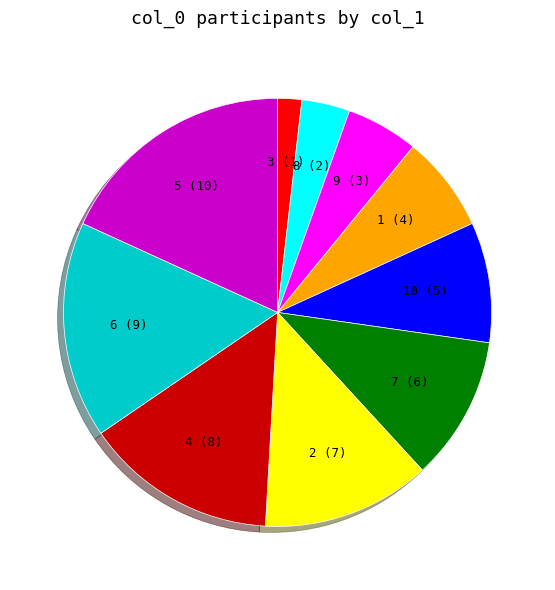

True or false: 1 accounts for 16% of the total.

False